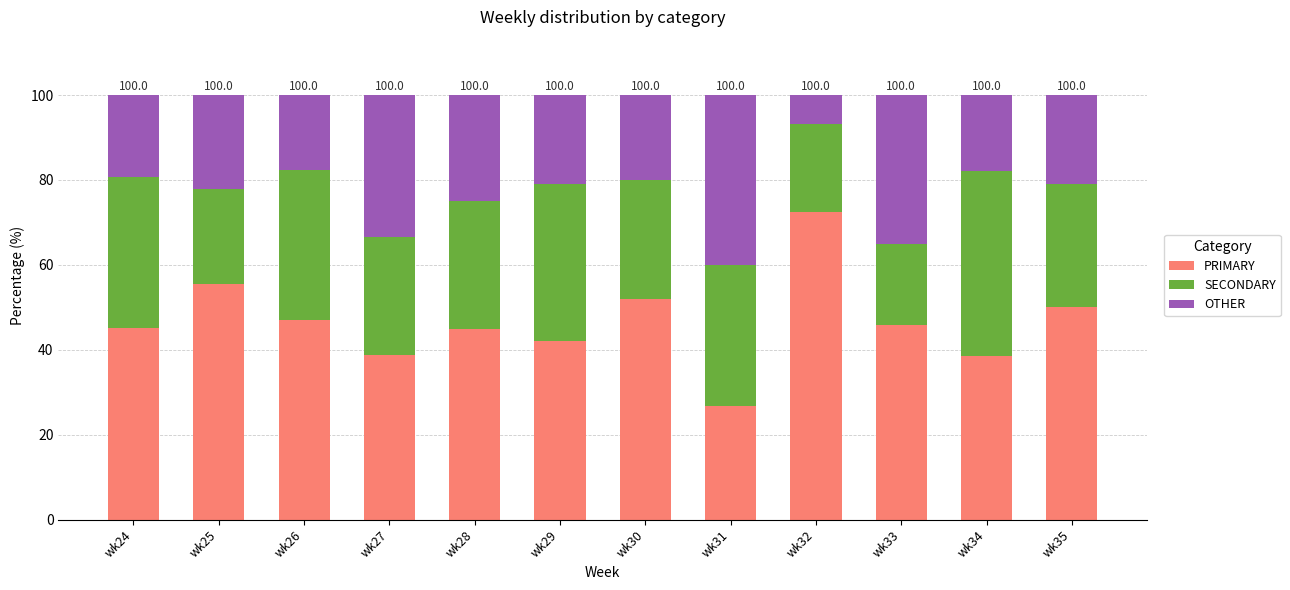

What is the total value across all series at wk25?

100.0